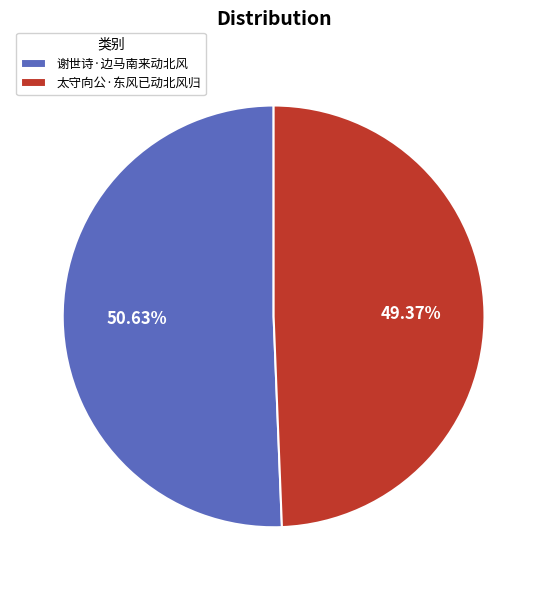

Do 谢世诗·边马南来动北风 and 太守向公·东风已动北风归 together represent more than half of the pie?

Yes